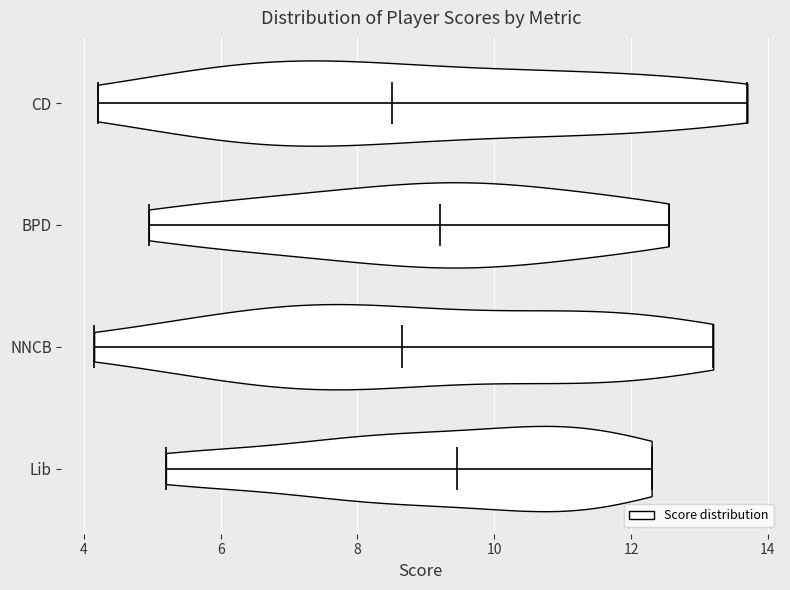

What is the highest point the violin for CD reaches on the x-axis? The values are not printed on the chart, so give them approximately, as read against the axis.

13.8